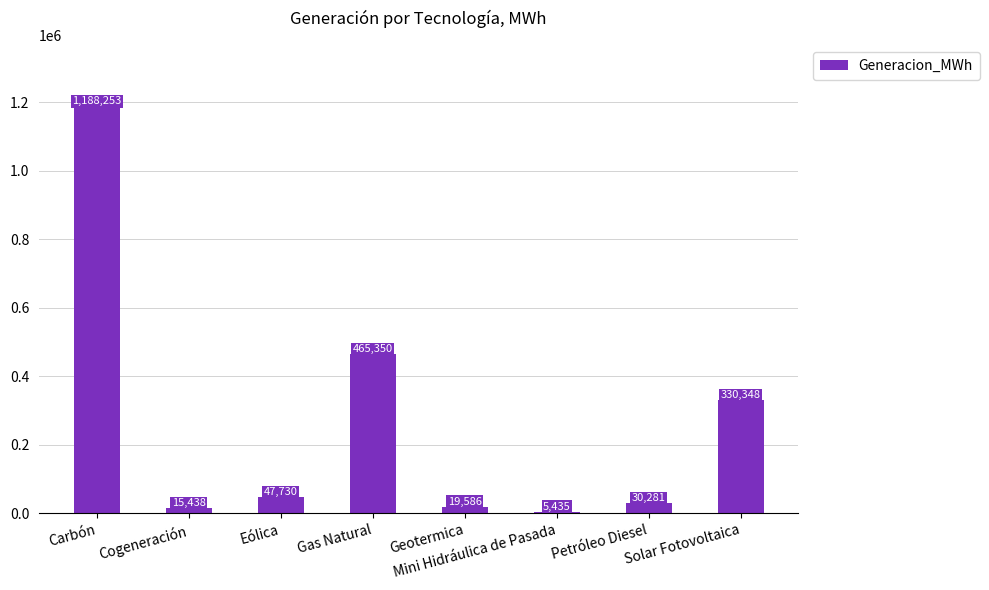

What is the maximum value shown in the chart?

1188253.6